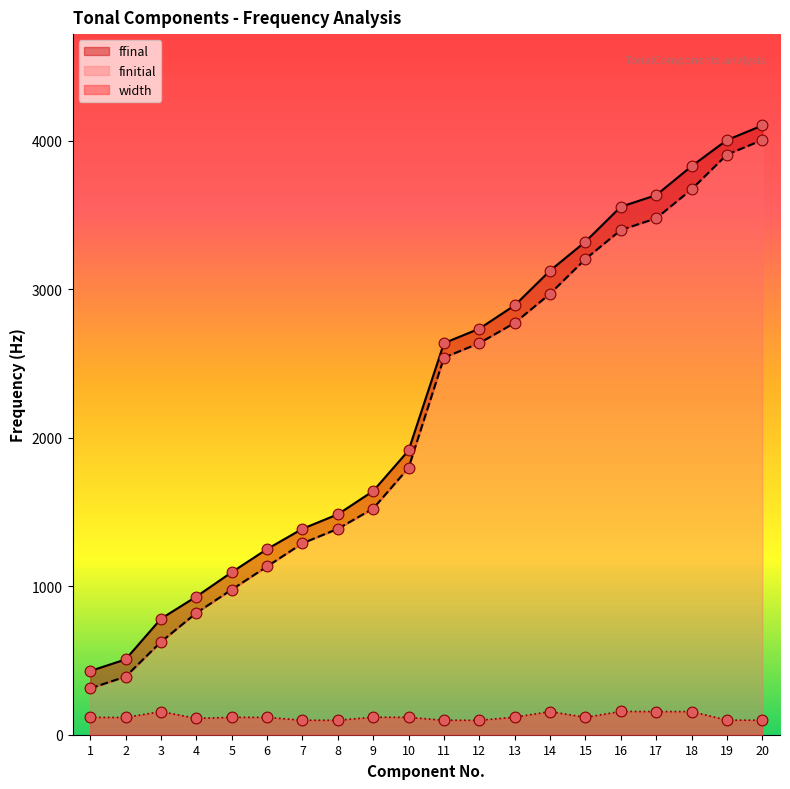

What are all the series names shown in the legend?

finitial, ffinal, width